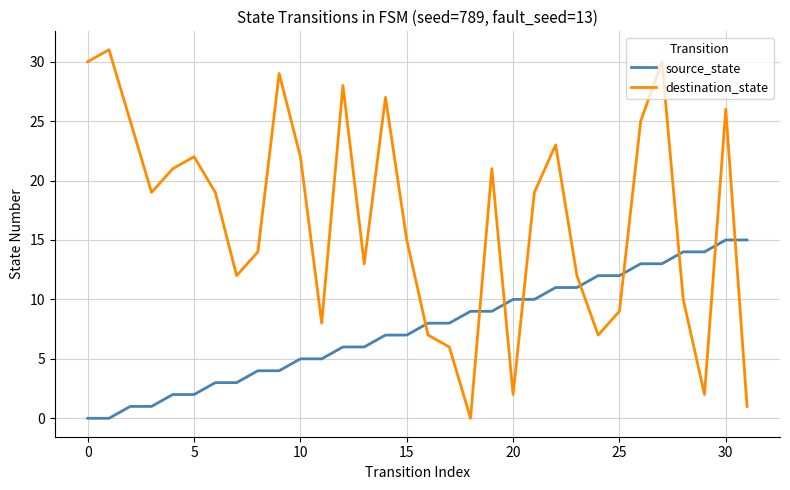

List the series in order of their peak value, lowest first.

source_state, destination_state